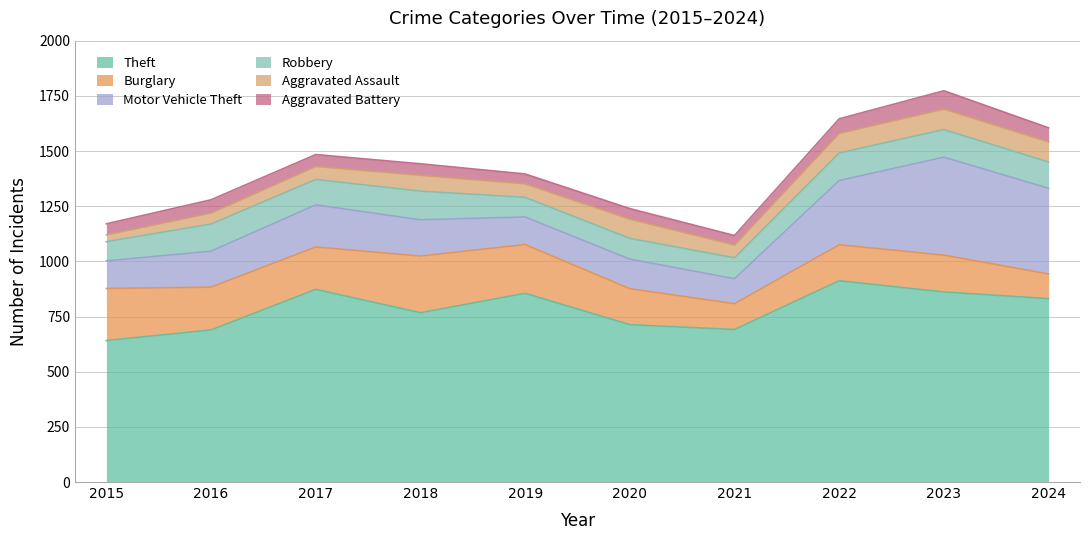

Reading left to right, extract all data points from this chart.

Theft: 2015=641	2016=689	2017=873	2018=767	2019=855	2020=713	2021=691	2022=912	2023=861	2024=831
Burglary: 2015=236	2016=194	2017=192	2018=257	2019=221	2020=163	2021=117	2022=163	2023=167	2024=112
Motor Vehicle Theft: 2015=125	2016=163	2017=191	2018=164	2019=125	2020=134	2021=113	2022=291	2023=444	2024=388
Robbery: 2015=87	2016=123	2017=115	2018=130	2019=89	2020=94	2021=95	2022=125	2023=125	2024=119
Aggravated Assault: 2015=31	2016=50	2017=59	2018=72	2019=61	2020=87	2021=58	2022=89	2023=93	2024=91
Aggravated Battery: 2015=50	2016=60	2017=54	2018=52	2019=45	2020=48	2021=43	2022=66	2023=83	2024=64